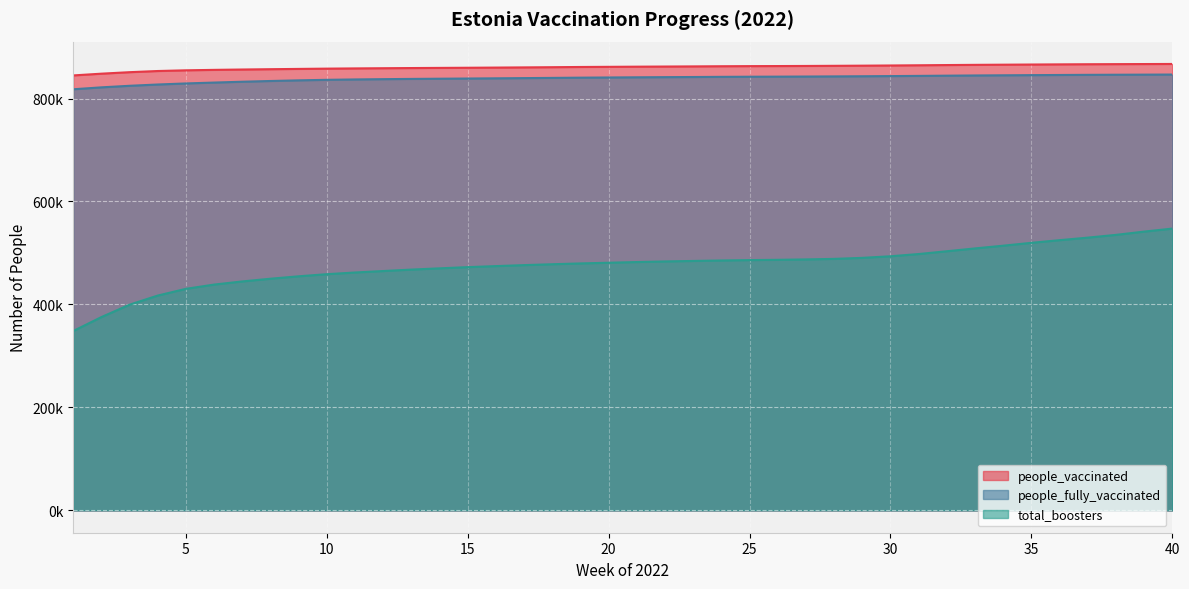

Where does the people_vaccinated series first go above 861884?

22